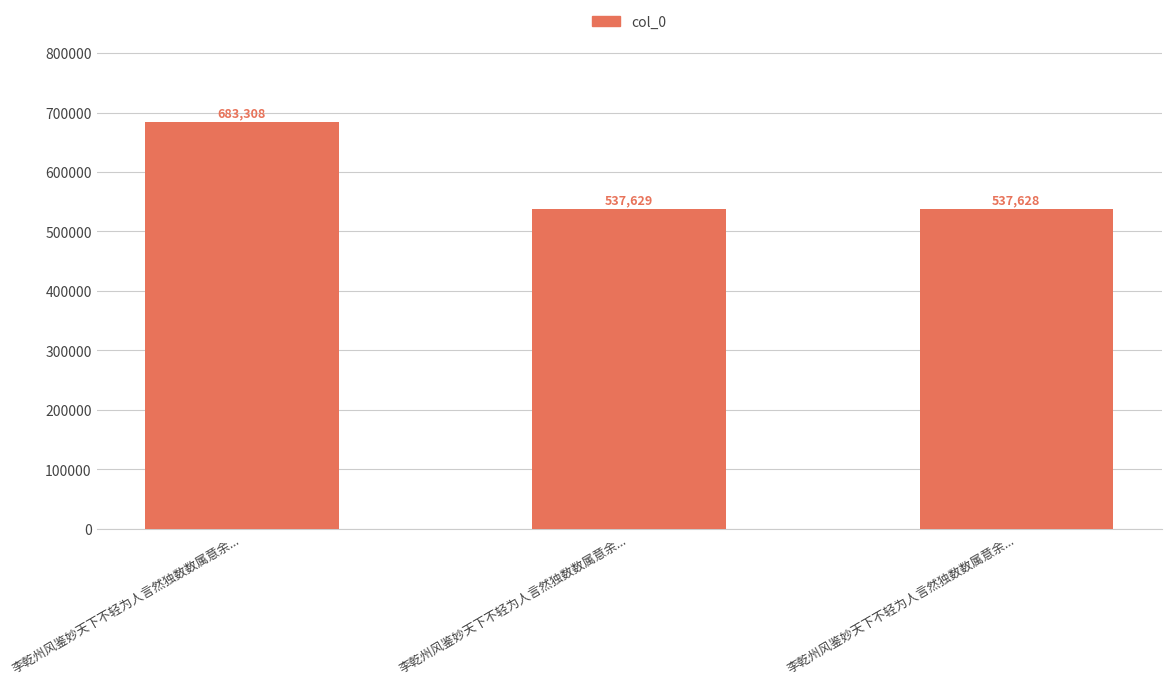

List the labels in order of value, largest first.

李乾州风鉴妙天下不轻为人言然独数数属意余..., 李乾州风鉴妙天下不轻为人言然独数数属意余..., 李乾州风鉴妙天下不轻为人言然独数数属意余...